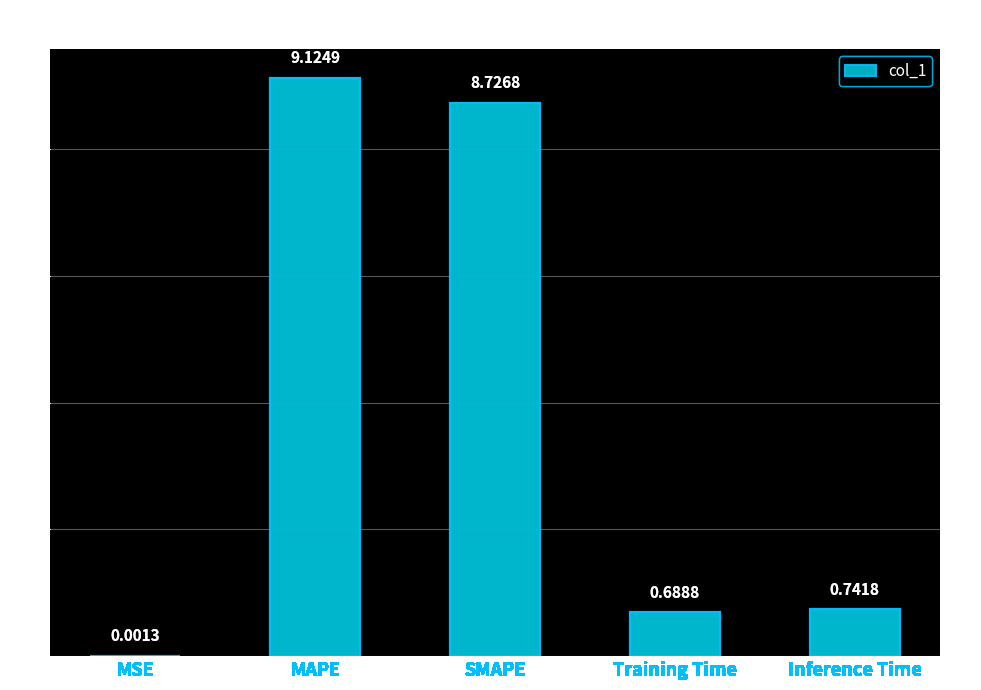

Which has a higher value, Inference Time or MAPE?

MAPE